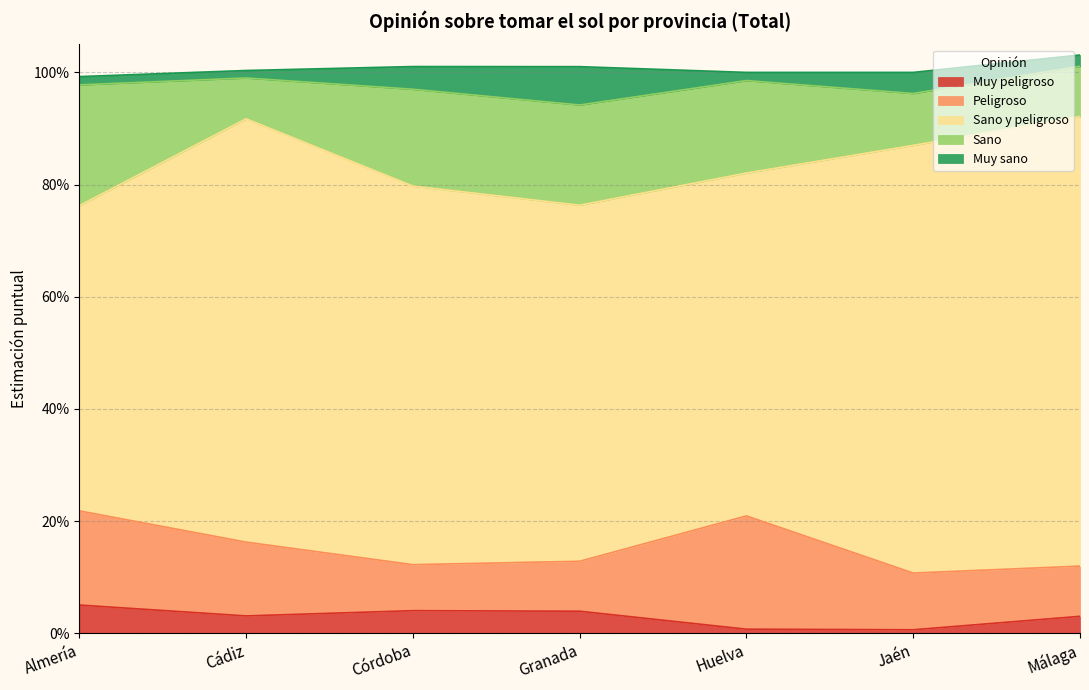

How many interior local peaks does the Muy sano series have?

2